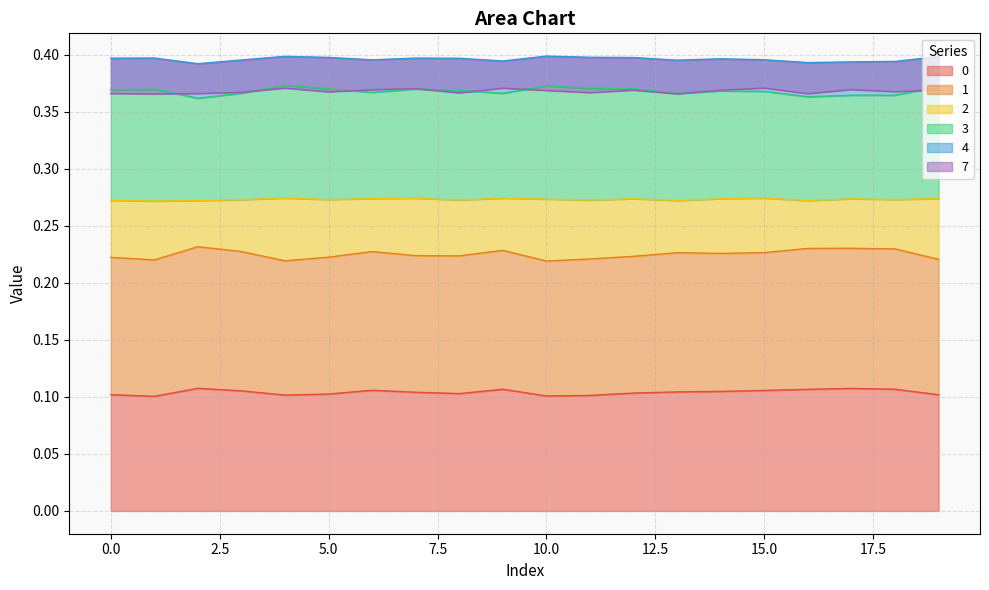

Count the 0 values in the range 0 to 1.

20